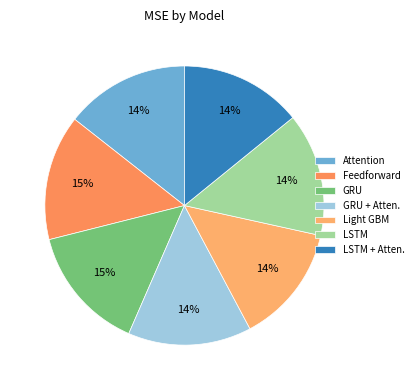

Is the sum of Feedforward and GRU + Atten. greater than half?

No